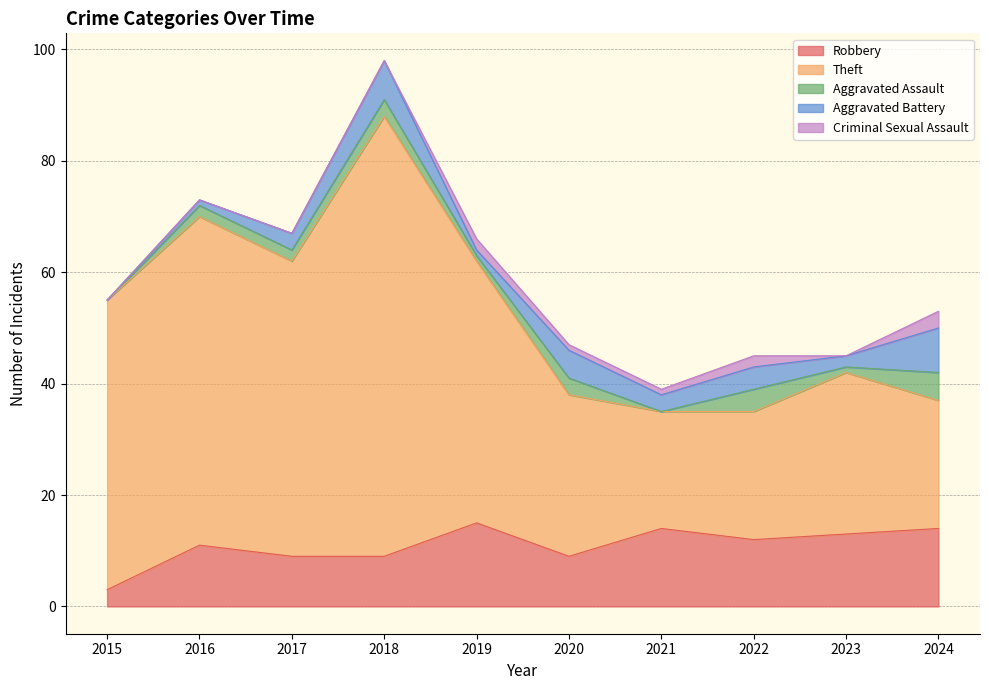

Reading left to right, transcribe all the data shown in this chart.

Robbery: 2015=3	2016=11	2017=9	2018=9	2019=15	2020=9	2021=14	2022=12	2023=13	2024=14
Theft: 2015=52	2016=59	2017=53	2018=79	2019=47	2020=29	2021=21	2022=23	2023=29	2024=23
Aggravated Assault: 2015=0	2016=2	2017=2	2018=3	2019=1	2020=3	2021=0	2022=4	2023=1	2024=5
Aggravated Battery: 2015=0	2016=1	2017=3	2018=7	2019=1	2020=5	2021=3	2022=4	2023=2	2024=8
Criminal Sexual Assault: 2015=0	2016=0	2017=0	2018=0	2019=2	2020=1	2021=1	2022=2	2023=0	2024=3